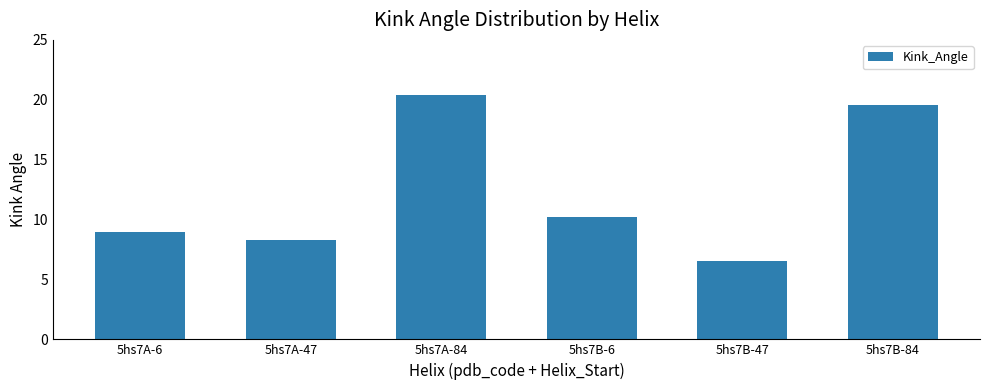

List the labels in order of value, smallest first.

5hs7B-47, 5hs7A-47, 5hs7A-6, 5hs7B-6, 5hs7B-84, 5hs7A-84